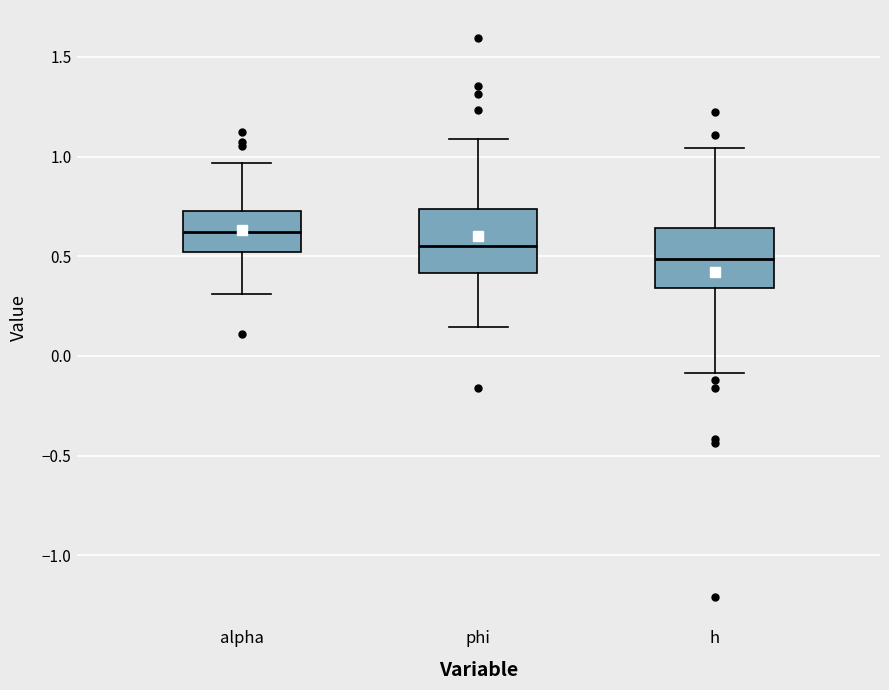

Where does the upper whisker of the box for h end on the y-axis? The values are not printed on the chart, so give them approximately, as read against the axis.

1.05